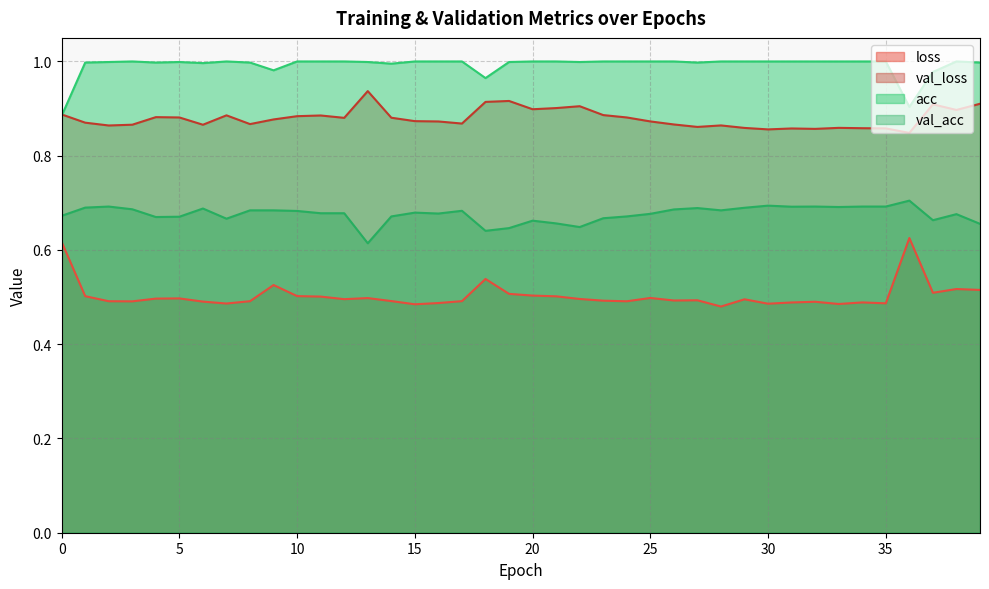

What are all the series names shown in the legend?

loss, val_loss, acc, val_acc